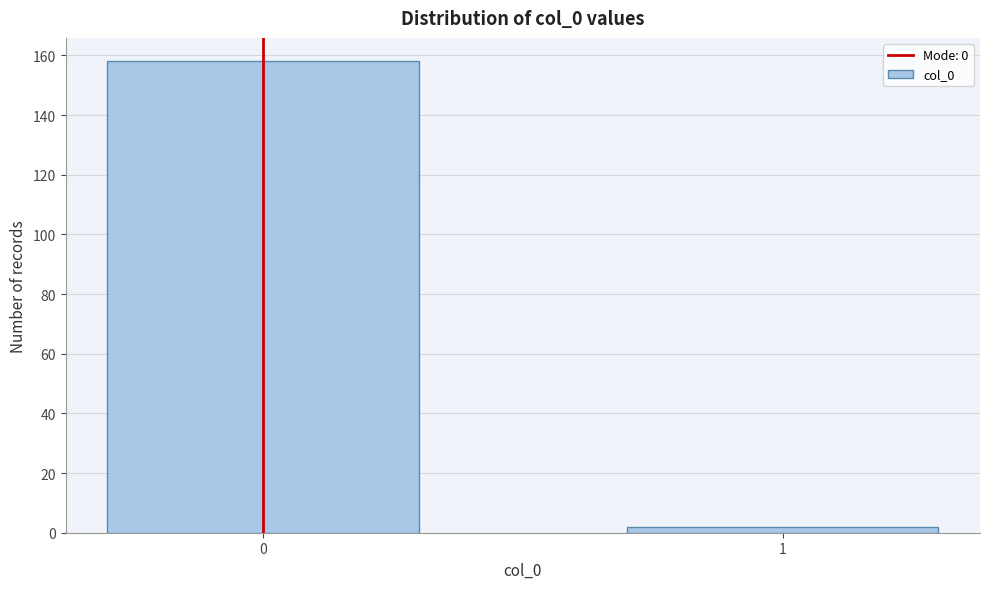

Reading left to right, what are all the values shown in this chart?

158	2